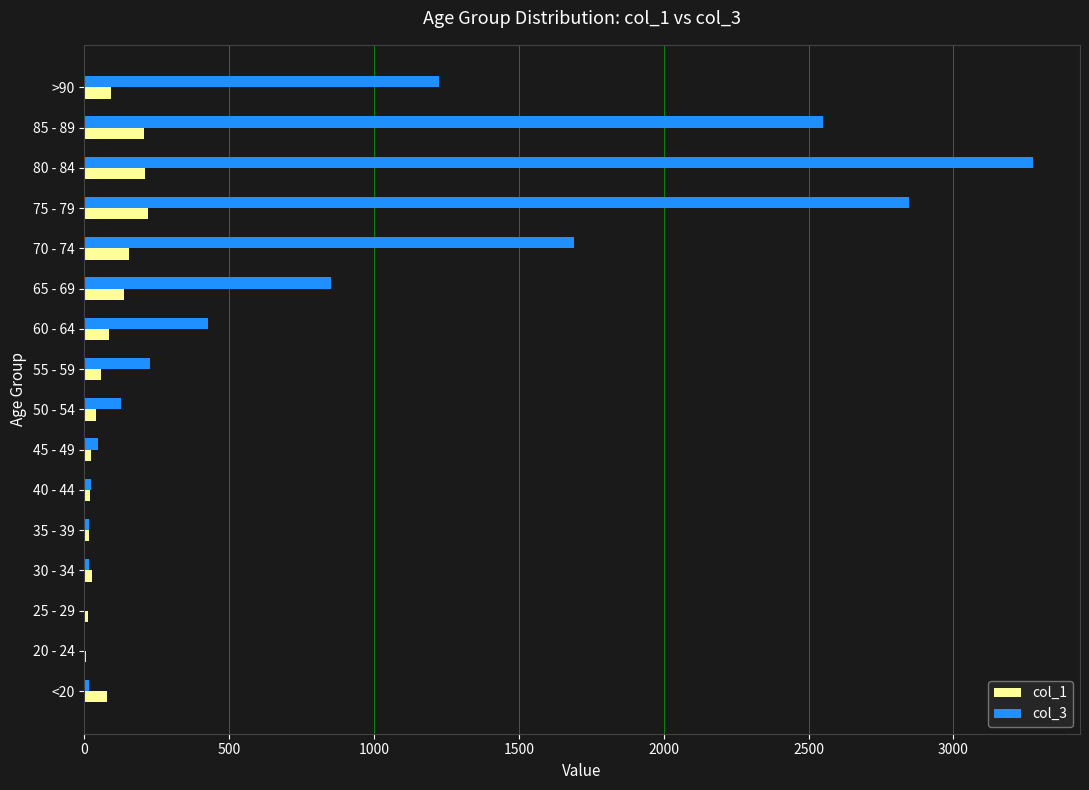

Which series has the largest total across all categories?

col_3